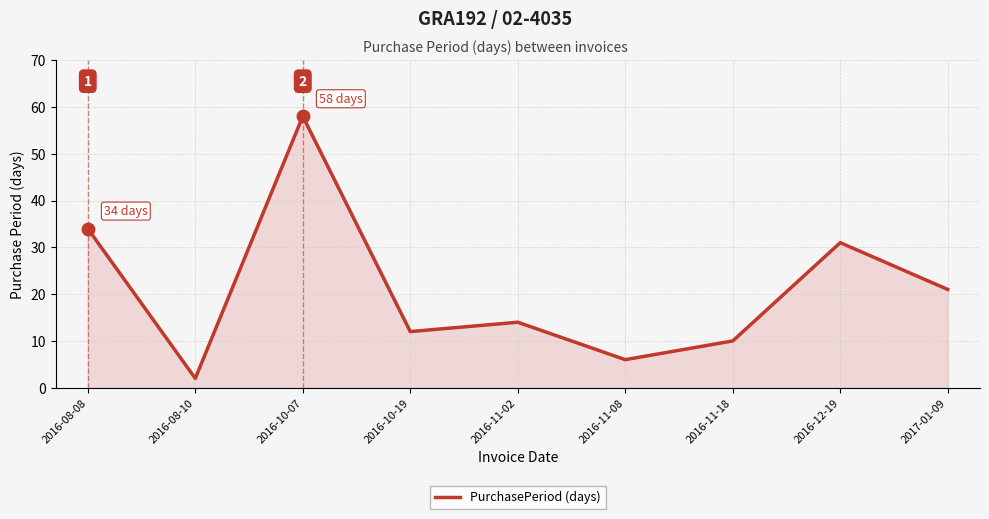

The chart shows a value of 21 at 2017-01-09. True or false?

True